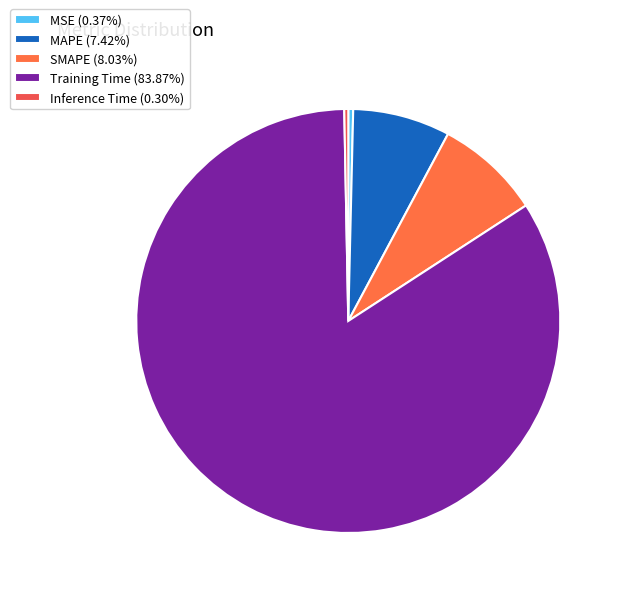

Between SMAPE and Inference Time, which is larger?

SMAPE